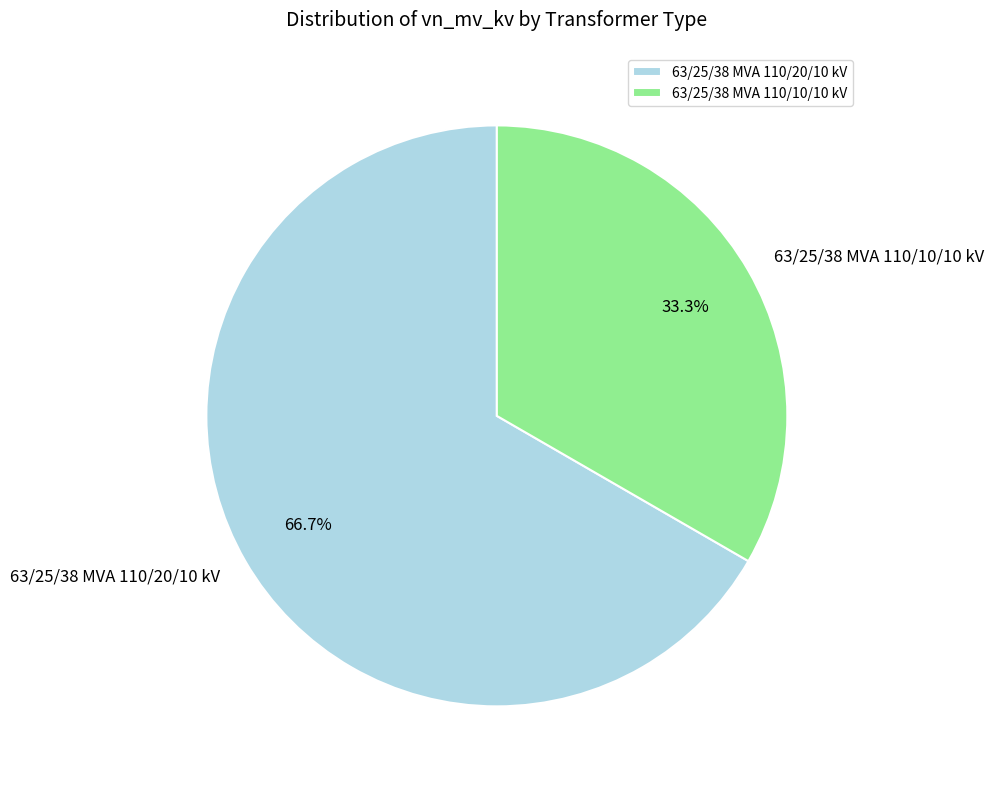

To the nearest percent, what portion does 63/25/38 MVA 110/10/10 kV represent?

33%